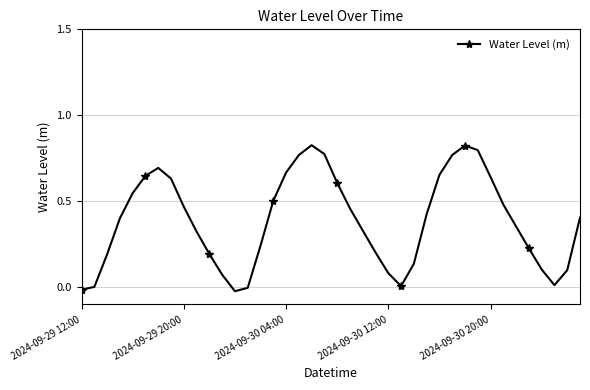

True or false: the data has more than 0 interior local peaks.

True